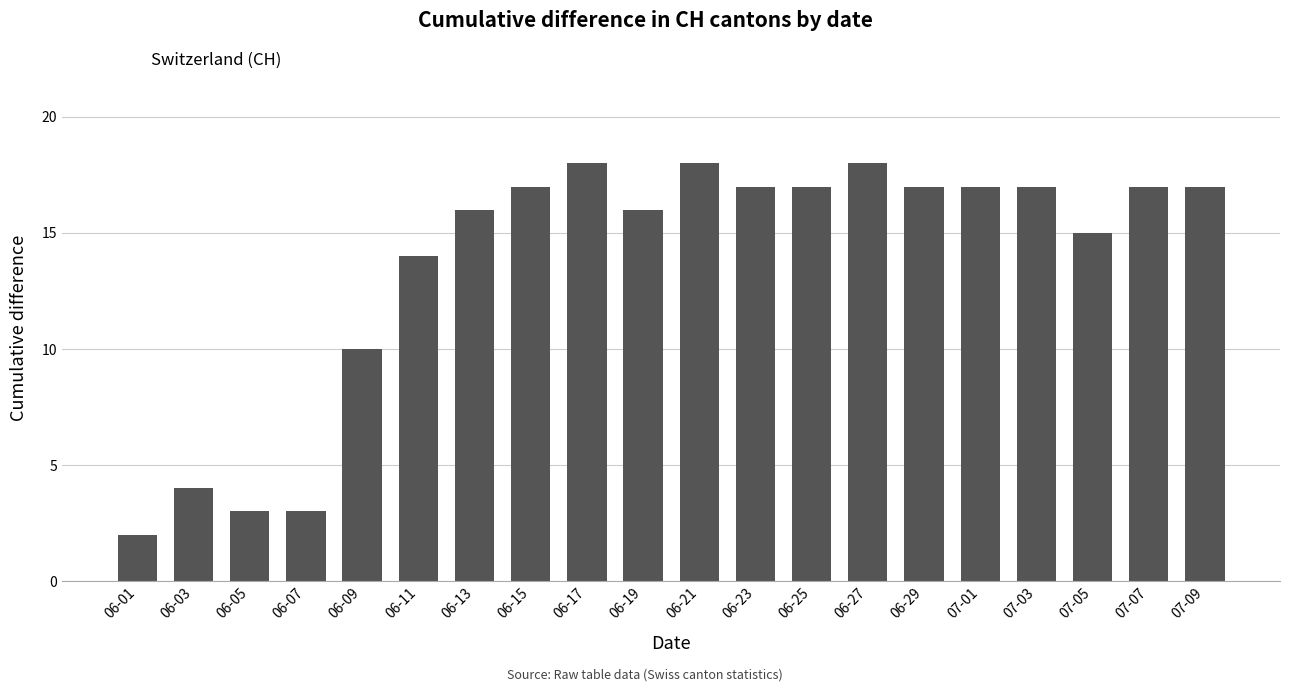

Are the bars grouped side by side (vs. stacked)?

No